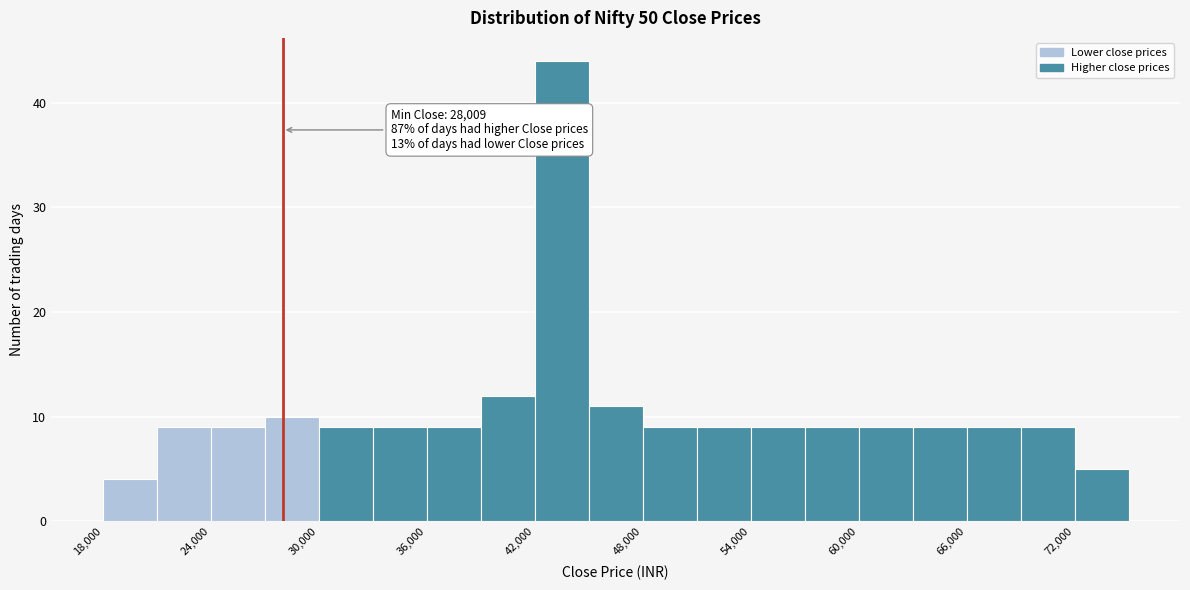

Around what value on the x-axis is the tallest bar? Give the approximate position of its centre, as read against the axis.

44000